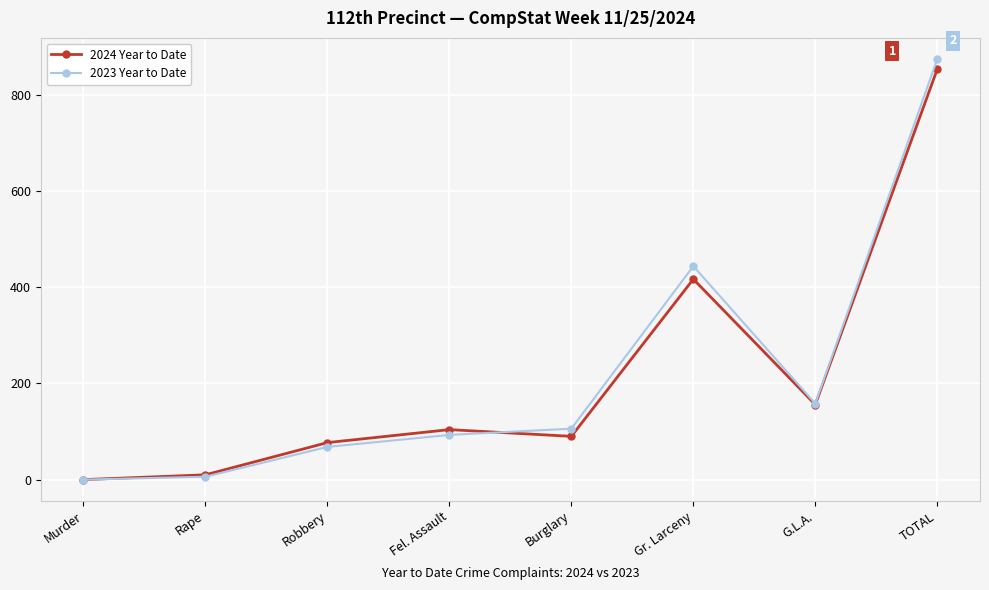

What is the approximate value of 2023 Year to Date at Robbery?

68